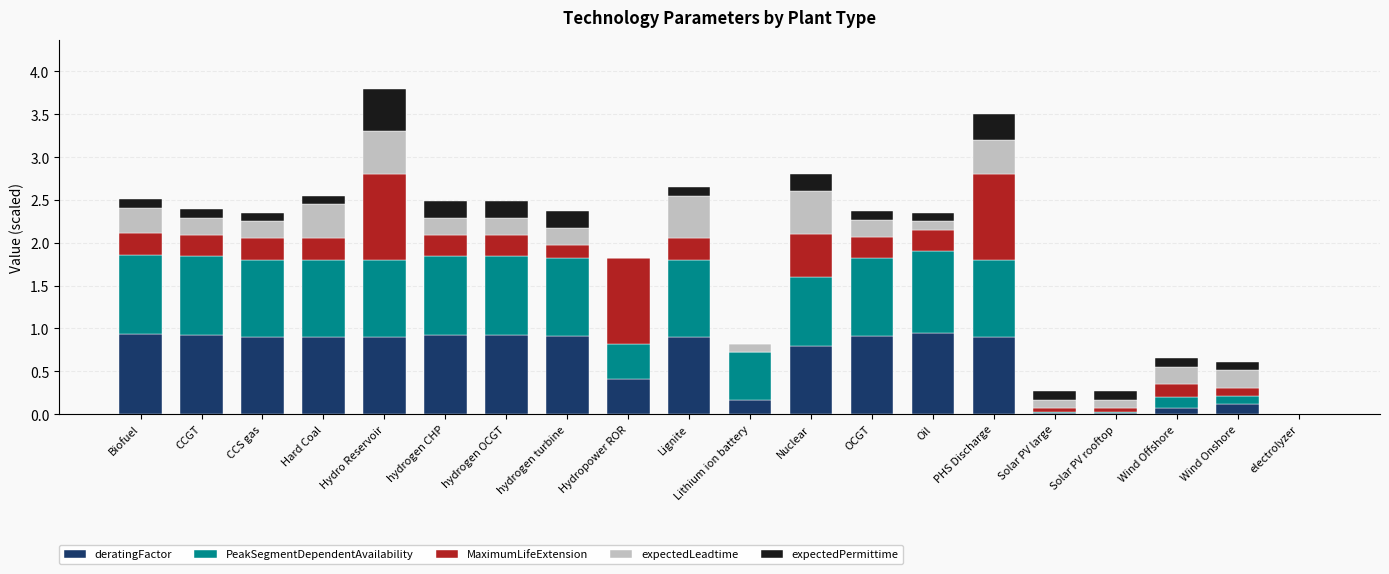

Does the chart contain stacked bars?

Yes